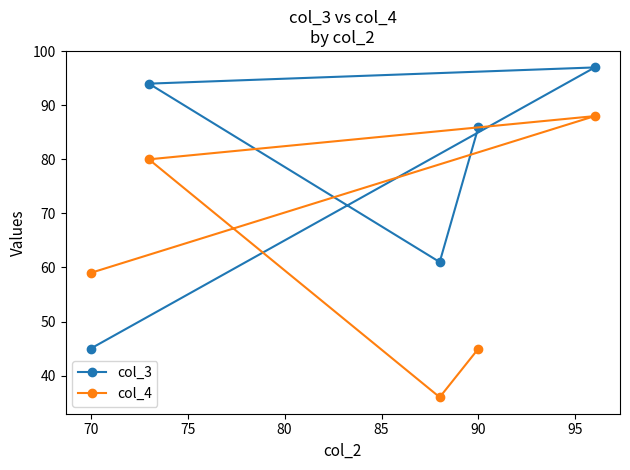

At 70, list the series in order from largest to smallest.

col_4, col_3